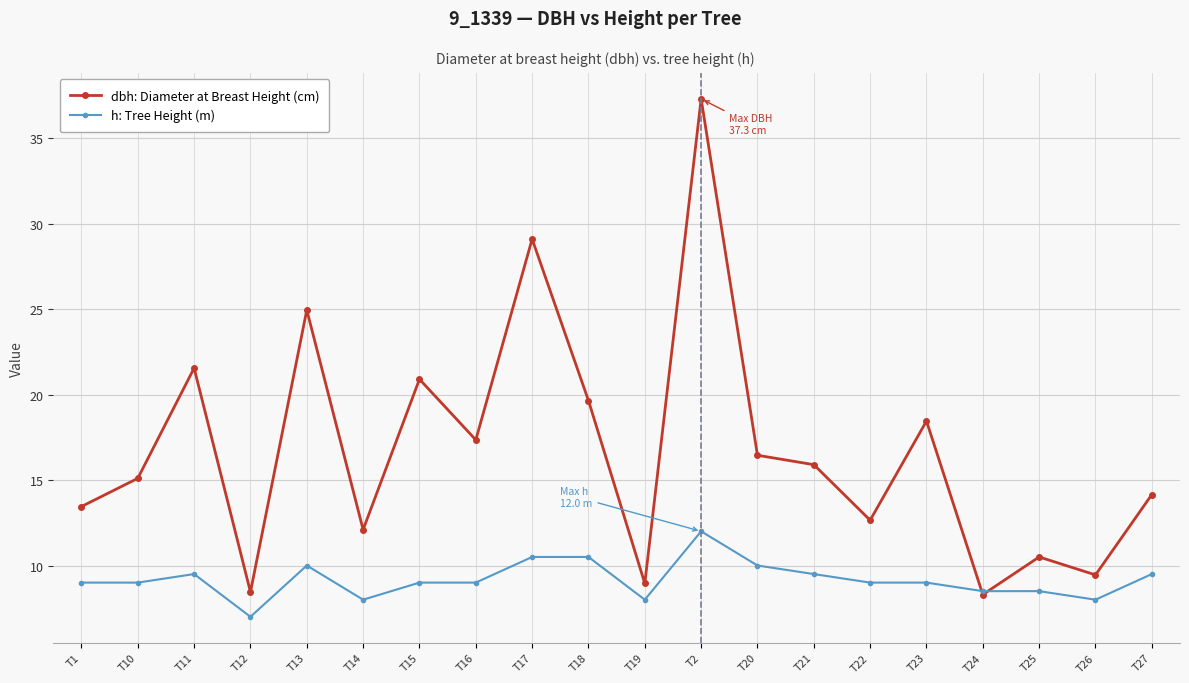

At how many categories does at least one series exceed 7?

20